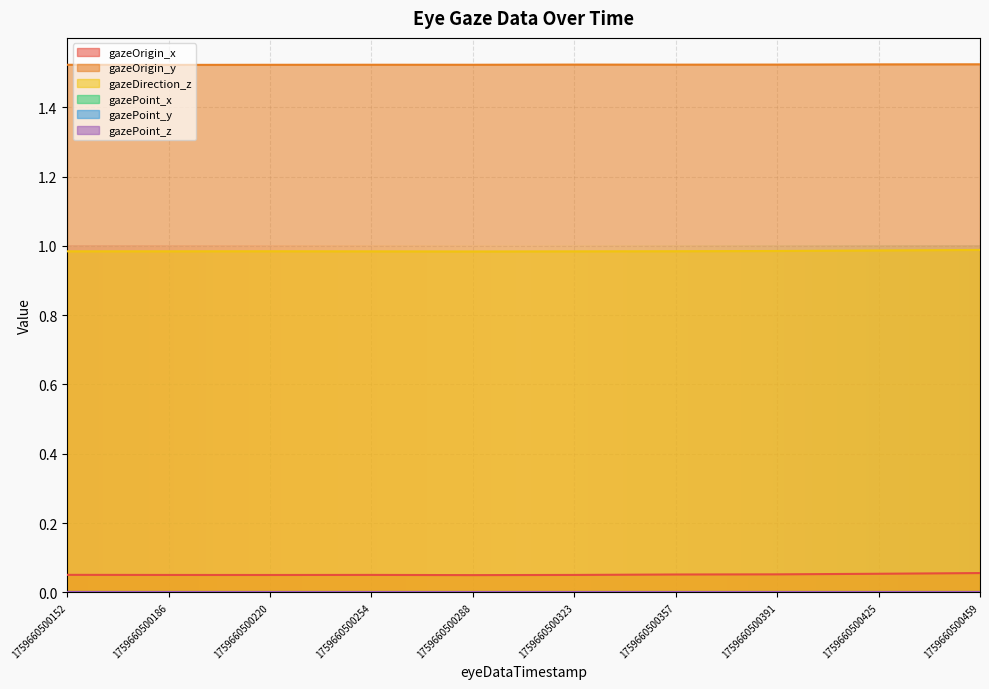

At which label is gazeDirection_z closest to 0?

1759660500288